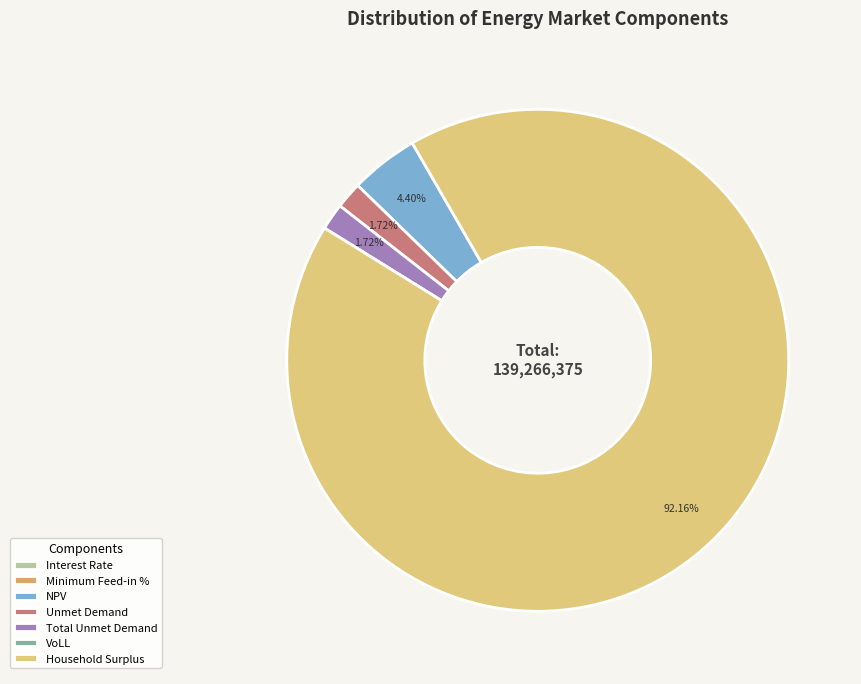

To the nearest percent, what is the average slice percentage?

14%